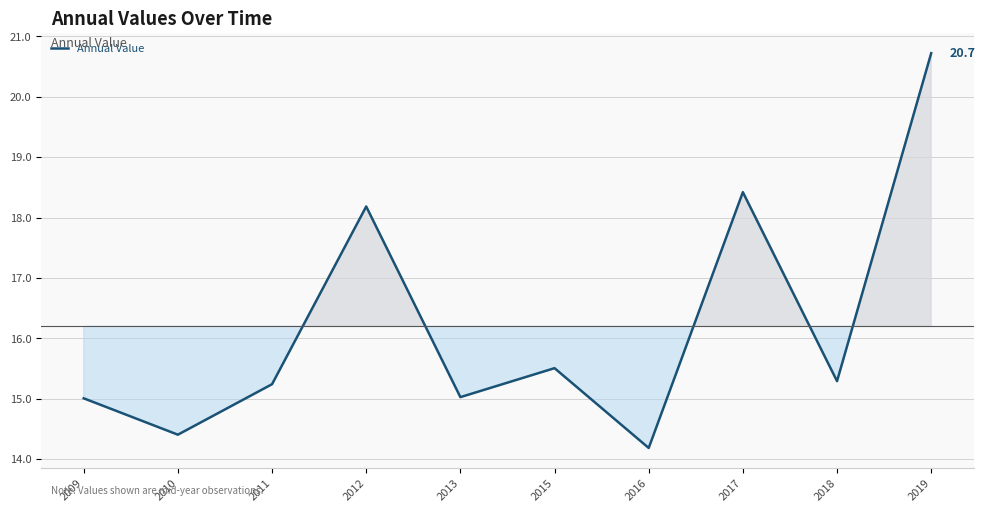

Reading right to left, extract all data points from this chart.

20.7	15.3	18.4	14.2	15.5	15.0	18.2	15.2	14.4	15.0